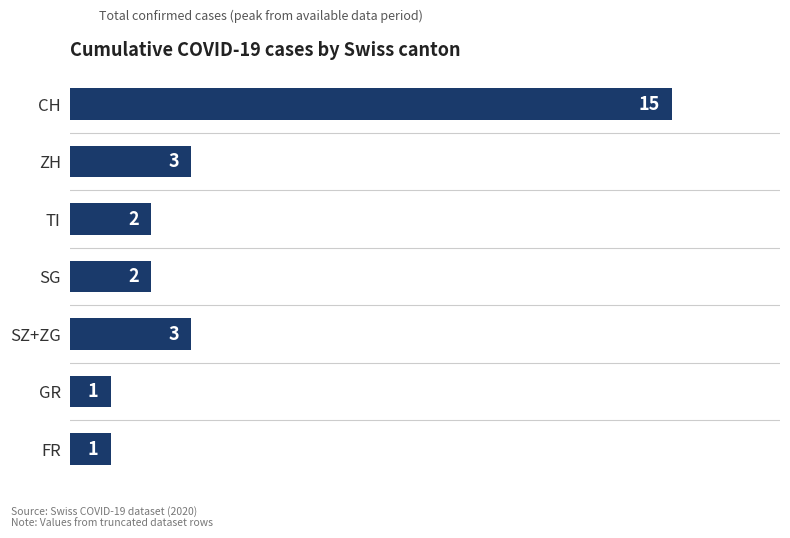

What is the maximum value shown in the chart?

15